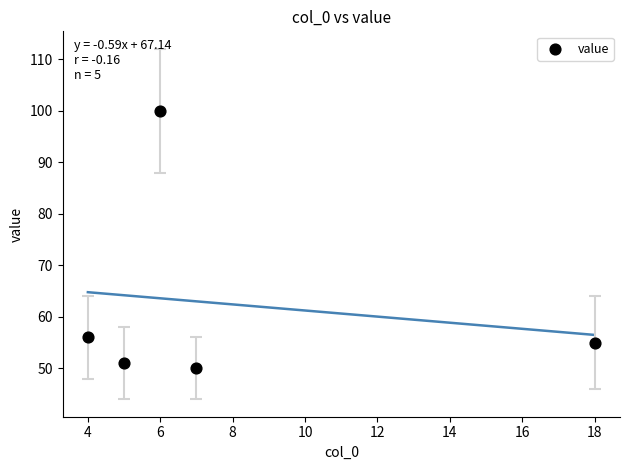

What Y value in the scatter plot is closest to 75?

56